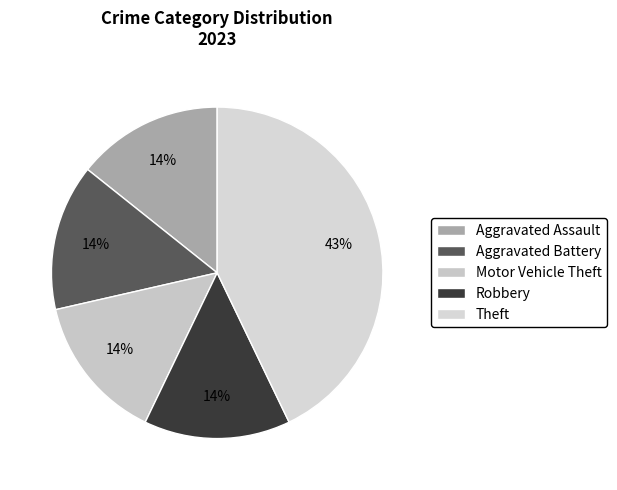

To the nearest percent, what is the difference between the largest and smallest slice percentages?

29%